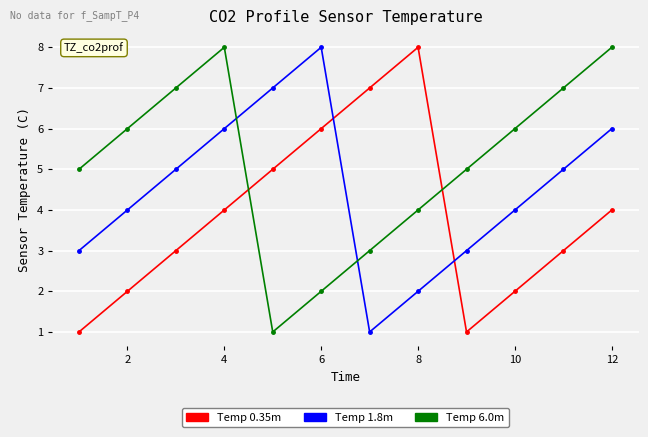

Which series has the largest total across all categories?

Temp 6.0m